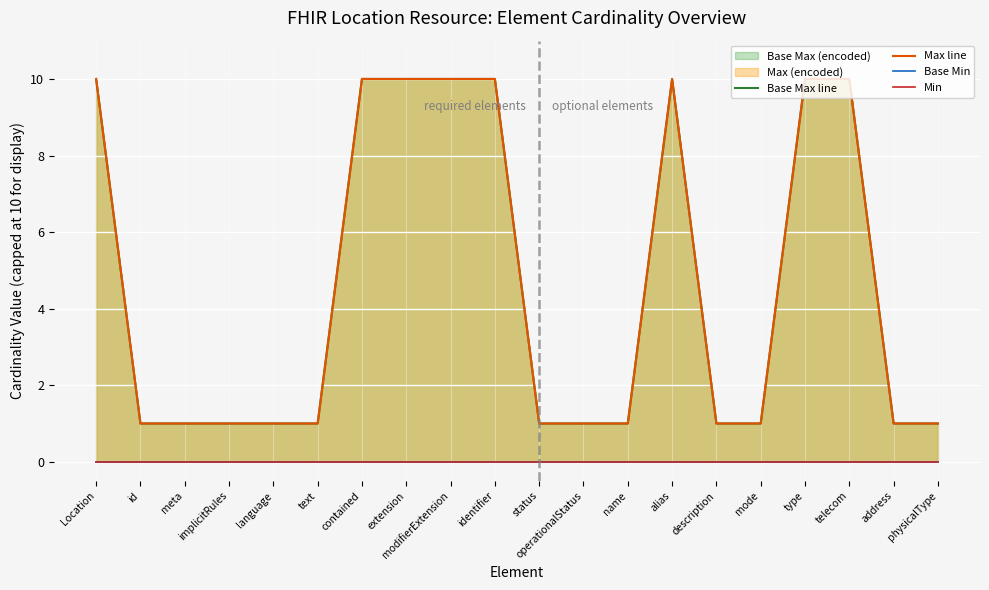

Is the value of Min at operationalStatus greater than the value of Max line at identifier?

No